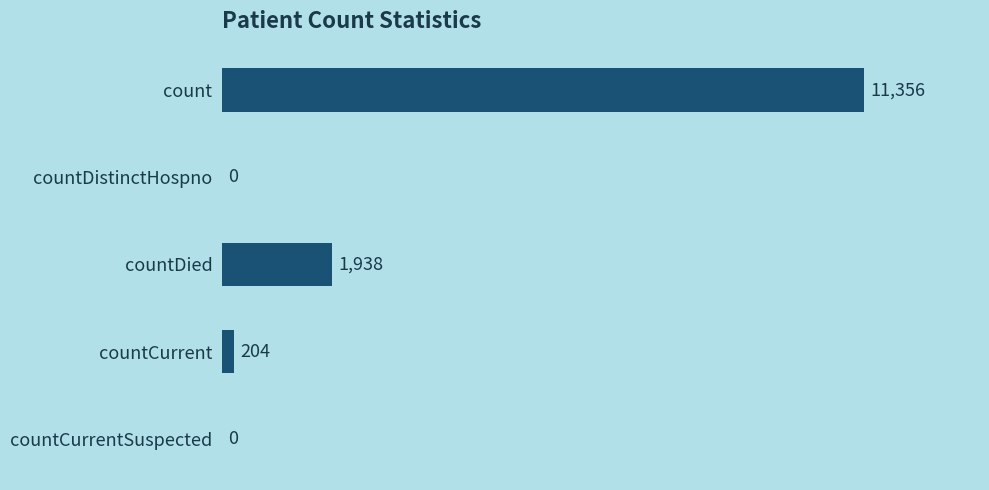

What is the change in value from count to countDistinctHospno?

-11356